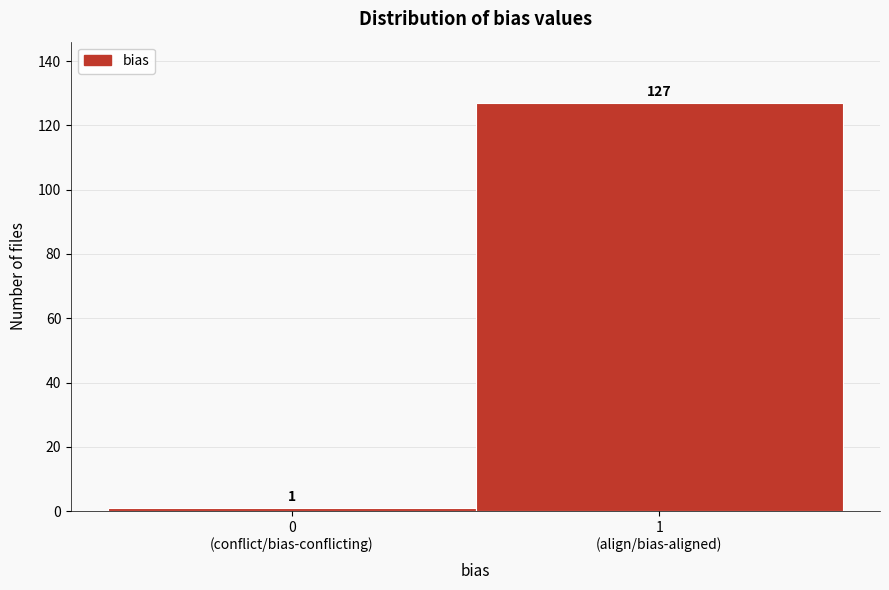

Reading left to right, extract all data points from this chart.

1	127